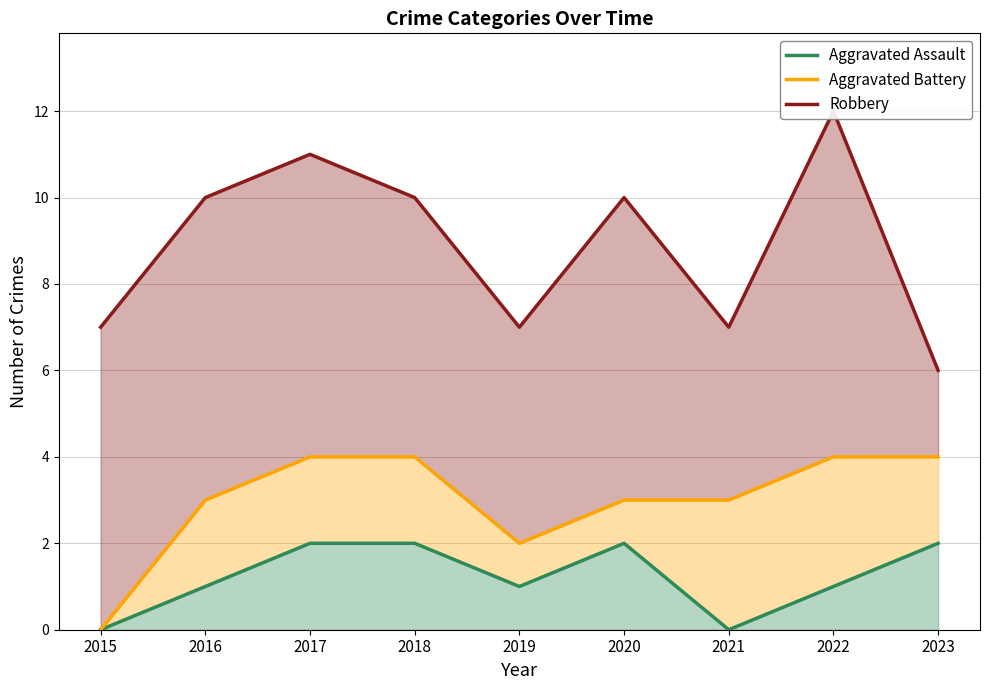

Reading left to right, extract all data points from this chart.

Aggravated Assault: 2015=0	2016=1	2017=2	2018=2	2019=1	2020=2	2021=0	2022=1	2023=2
Aggravated Battery: 2015=0	2016=3	2017=4	2018=4	2019=2	2020=3	2021=3	2022=4	2023=4
Robbery: 2015=7	2016=10	2017=11	2018=10	2019=7	2020=10	2021=7	2022=12	2023=6